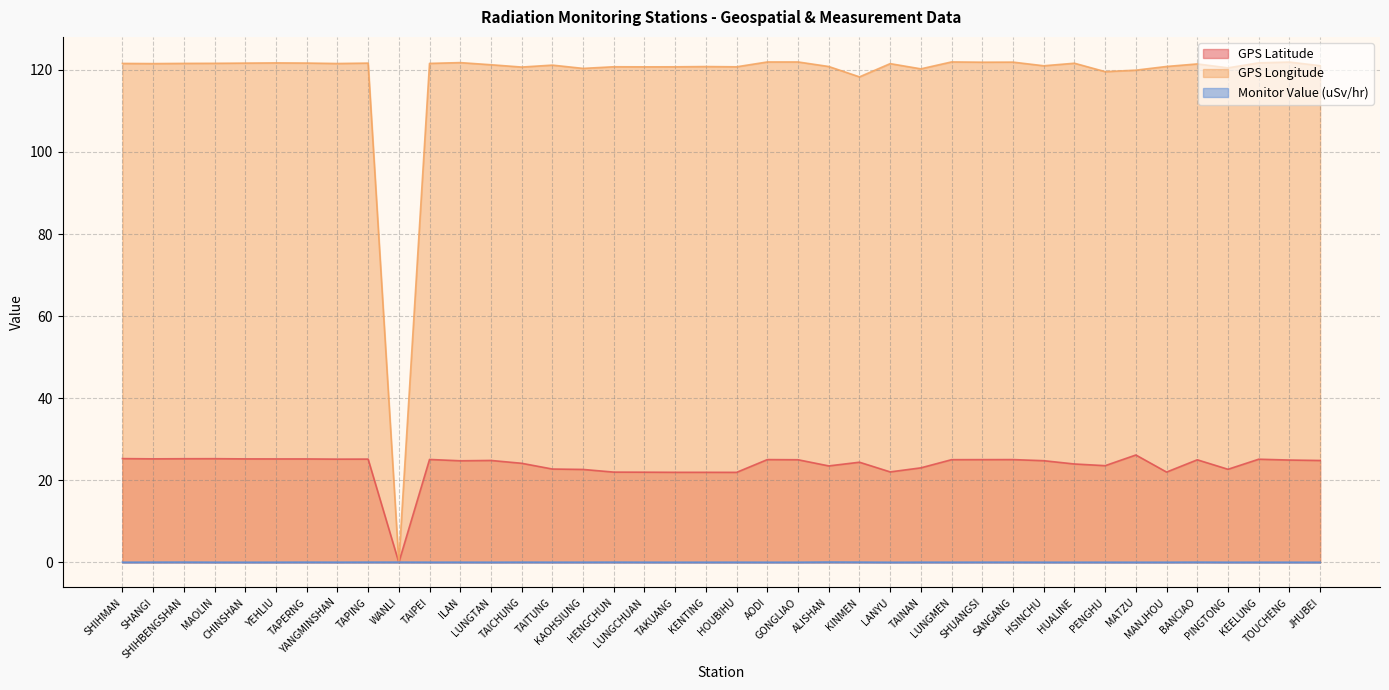

Between MANJHOU and KEELUNG, which series saw the biggest shift?

GPS Latitude